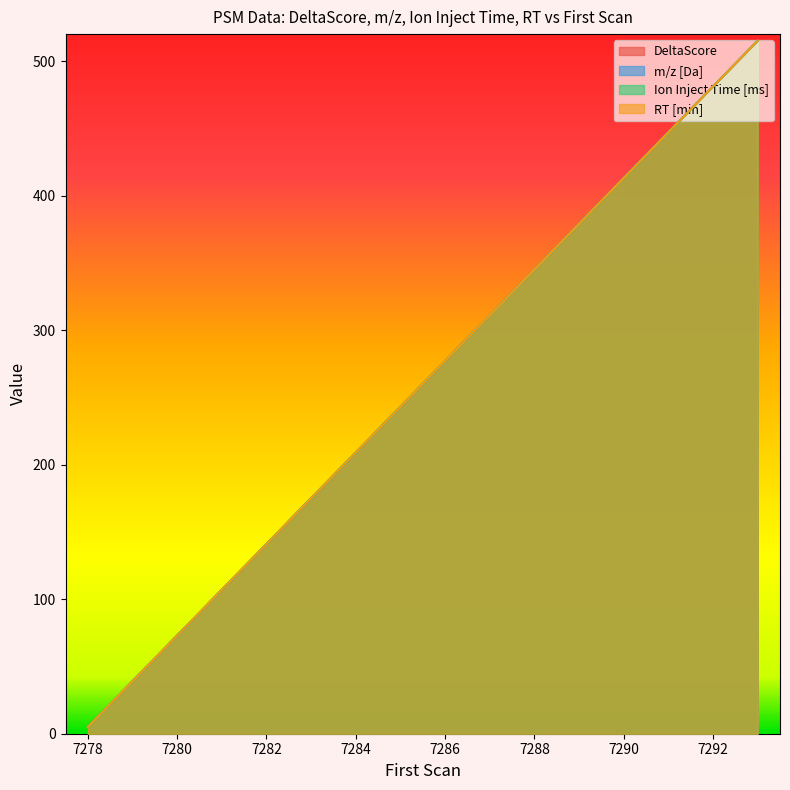

Reading left to right, list all the values displayed in this chart.

DeltaScore: 5	39	73	107	141	175	209	243	277	311	345	379	413	447	481	515
m/z [Da]: 5	39	73	107	141	175	209	243	277	311	345	379	413	447	481	515
Ion Inject Time [ms]: 5	39	73	107	141	175	209	243	277	311	345	379	413	447	481	515
RT [min]: 5	39	73	107	141	175	209	243	277	311	345	379	413	447	481	515